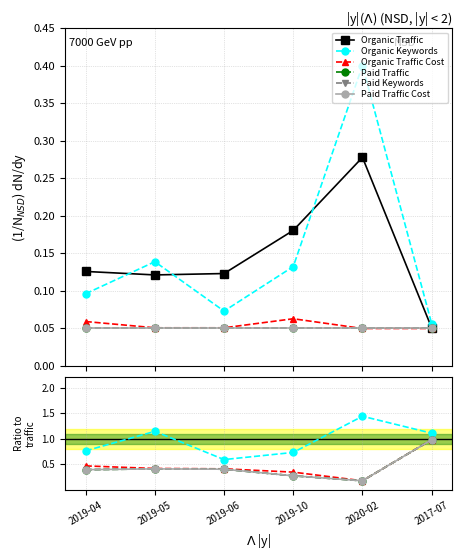

What is the smallest value displayed?

0.1